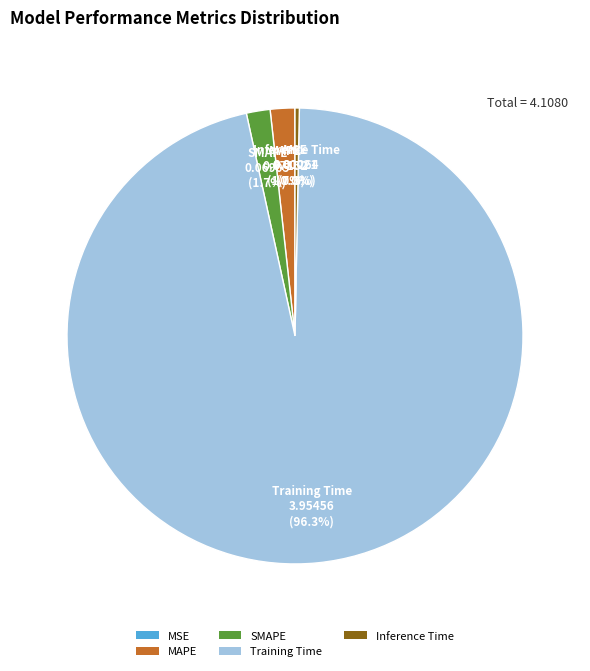

What is the largest slice in the pie chart?

Training Time